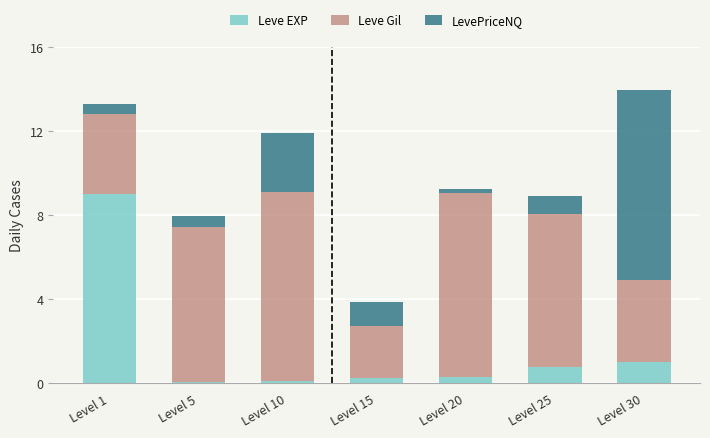

The Leve EXP series shows 0.3 at Level 20. True or false?

True